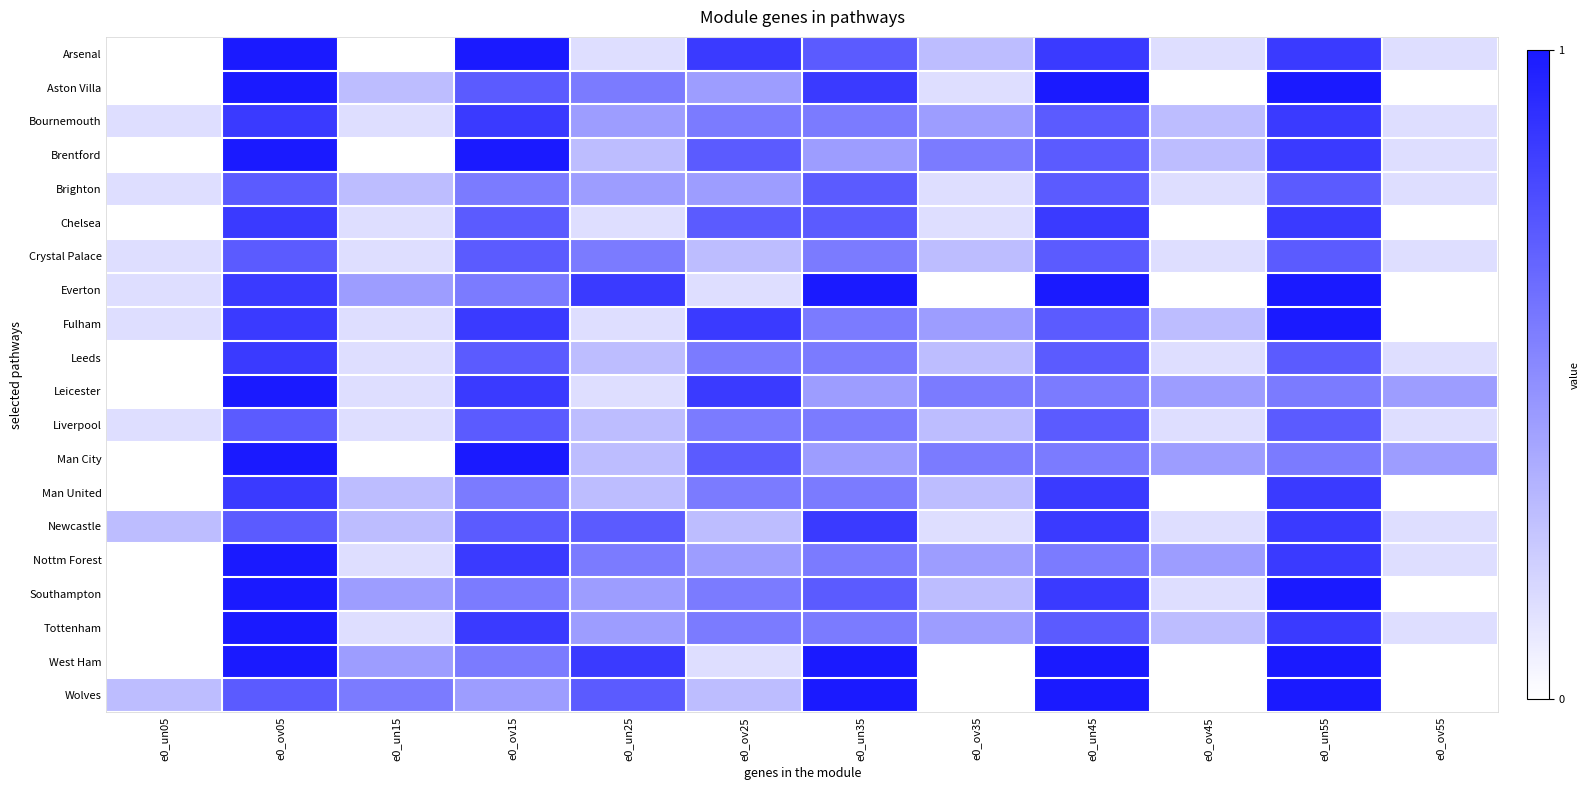

What is the spread (max minus min) of values at e0_ov45?

0.4